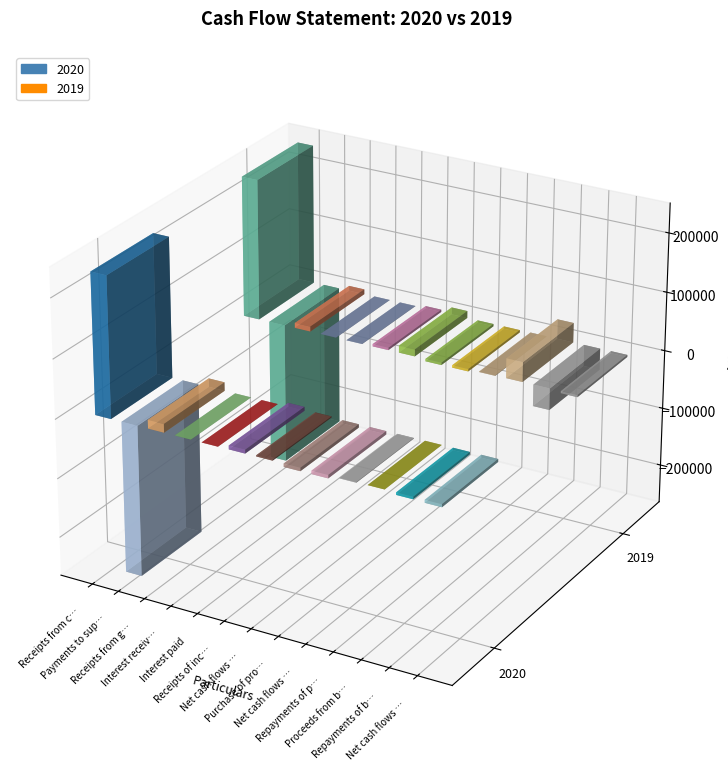

How many data points in 2020 are less than -203?

6